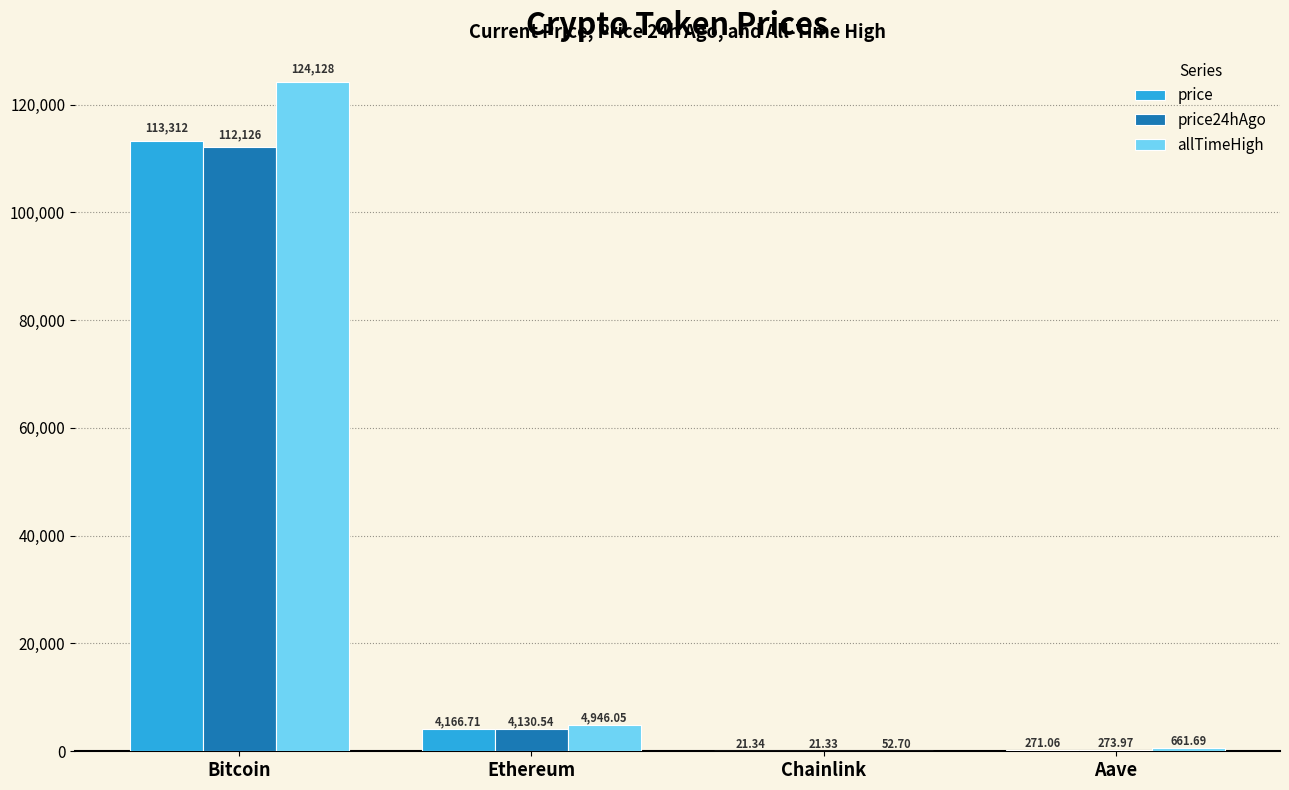

Where does the allTimeHigh series first go above 4946?

Bitcoin